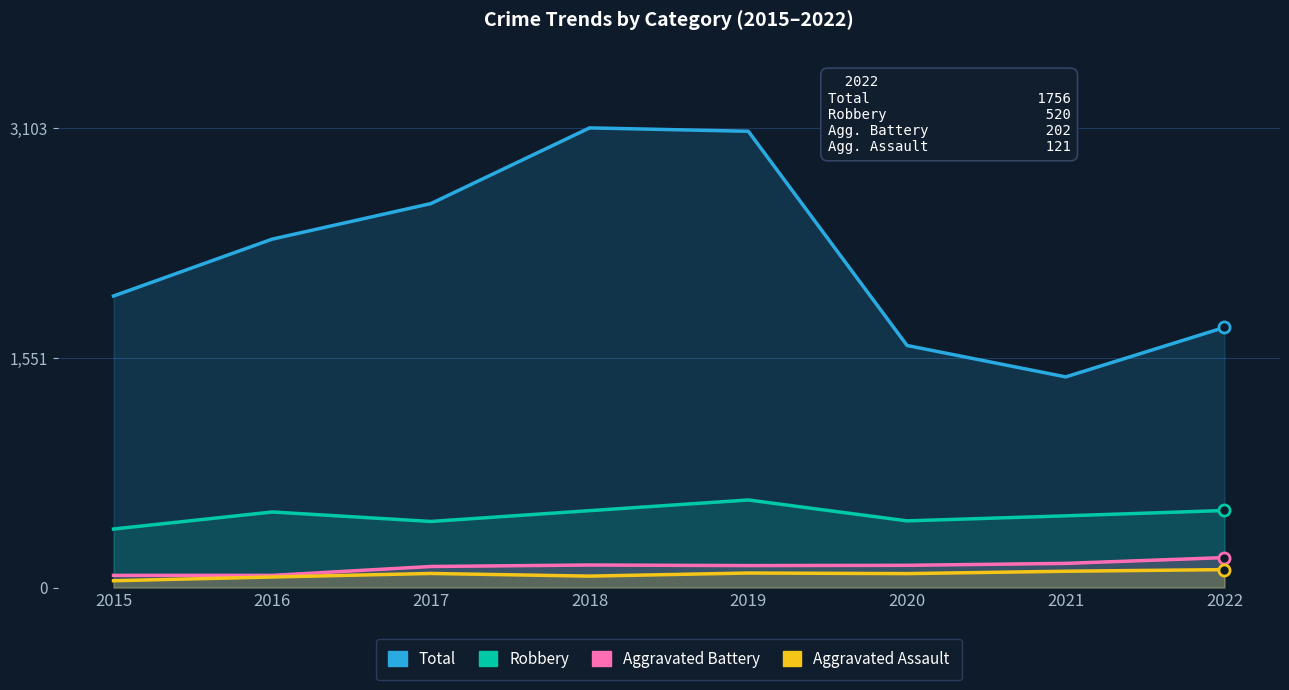

What is the sum of all Aggravated Assault values?

712